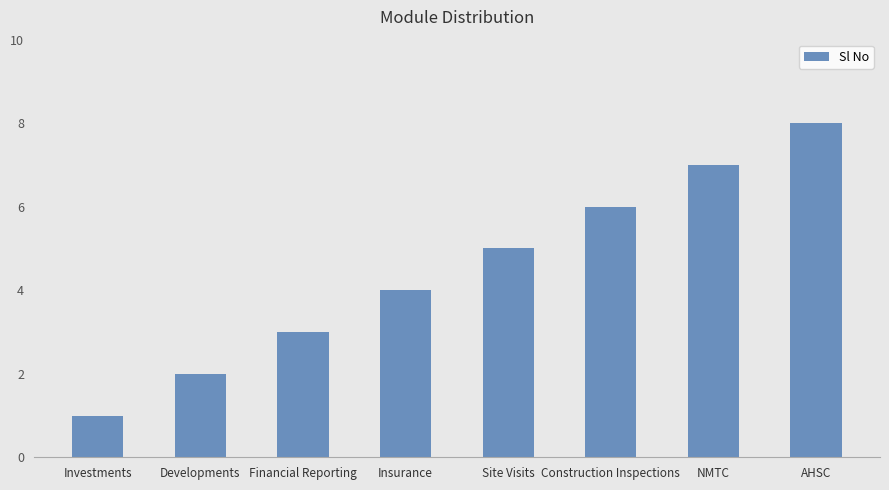

The chart shows a value of 6 at Construction Inspections. True or false?

True